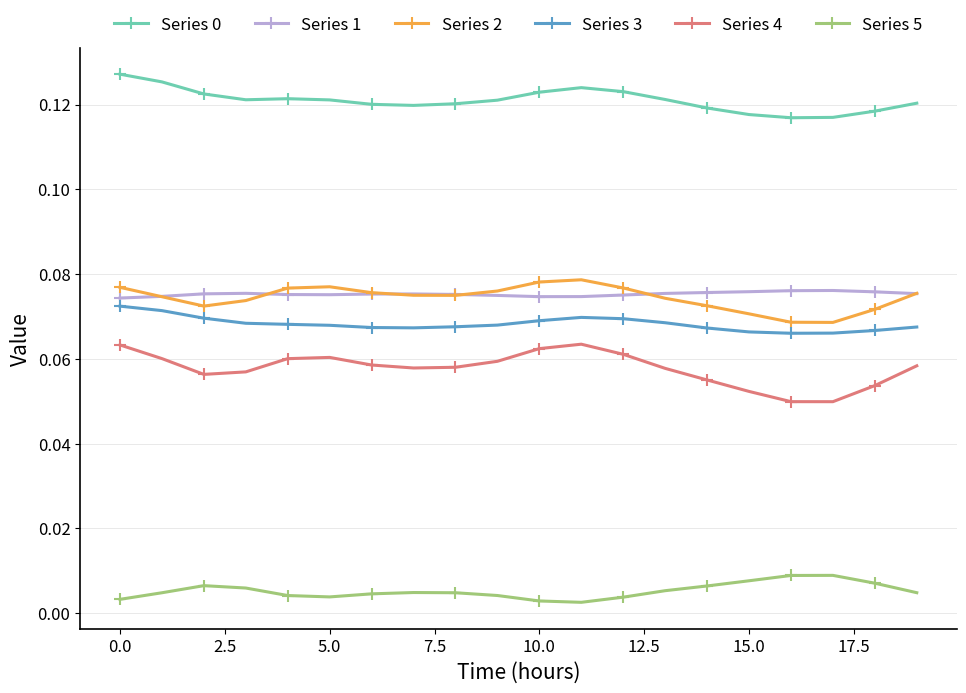

At how many categories does at least one series exceed 0?

20